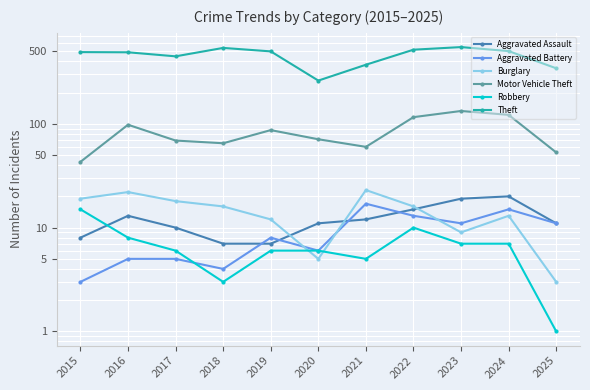

Reading left to right, extract all data points from this chart.

Aggravated Assault: 8	13	10	7	7	11	12	15	19	20	11
Aggravated Battery: 3	5	5	4	8	6	17	13	11	15	11
Burglary: 19	22	18	16	12	5	23	16	9	13	3
Motor Vehicle Theft: 43	98	69	65	87	71	60	116	133	122	53
Robbery: 15	8	6	3	6	6	5	10	7	7	1
Theft: 491	489	447	539	499	261	371	518	549	502	343